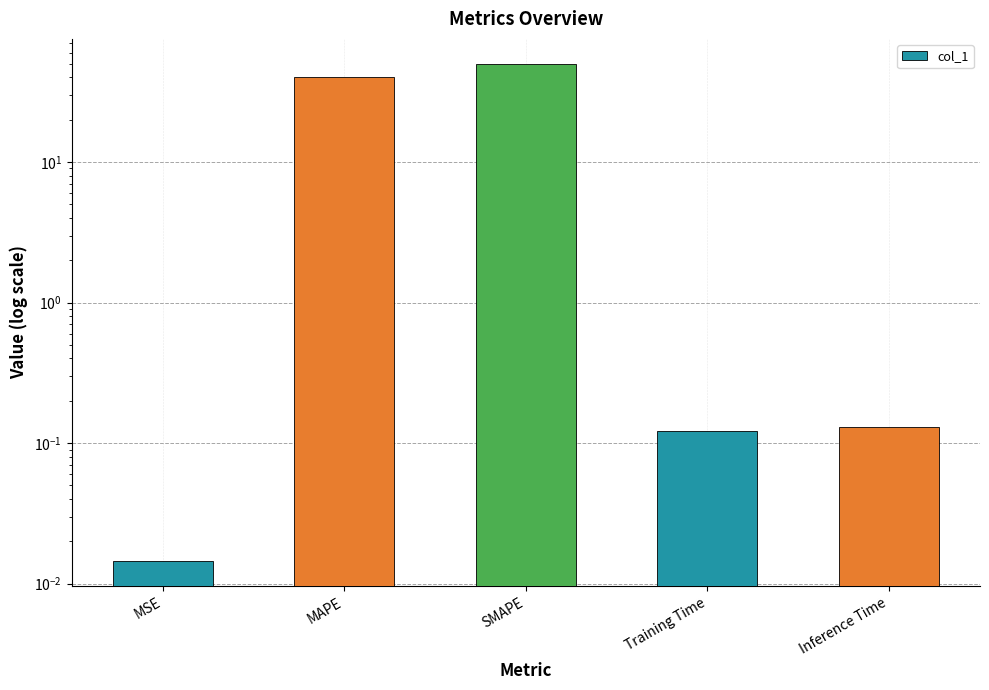

Reading right to left, list all the values displayed in this chart.

0.1	0.1	50.0	40.0	0.0